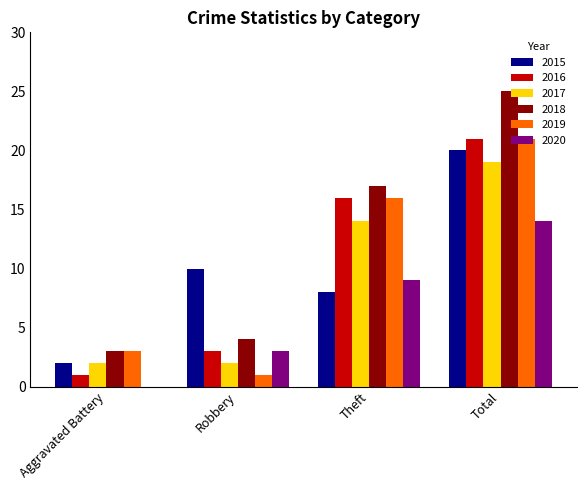

Which series changed the most between Robbery and Theft?

2019